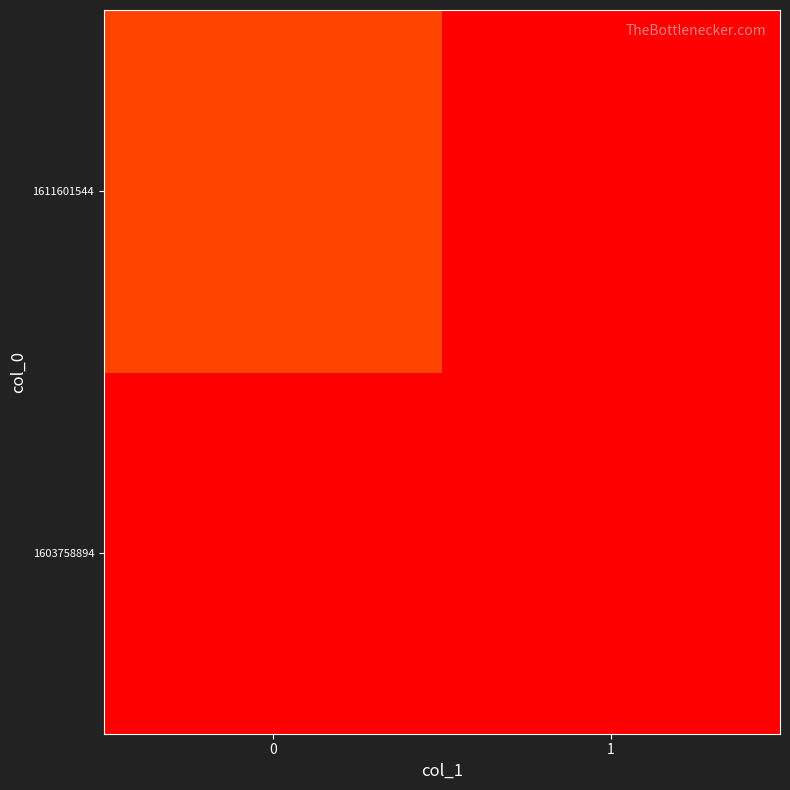

Rank the series by their maximum value, from lowest to highest.

1603758894, 1611601544